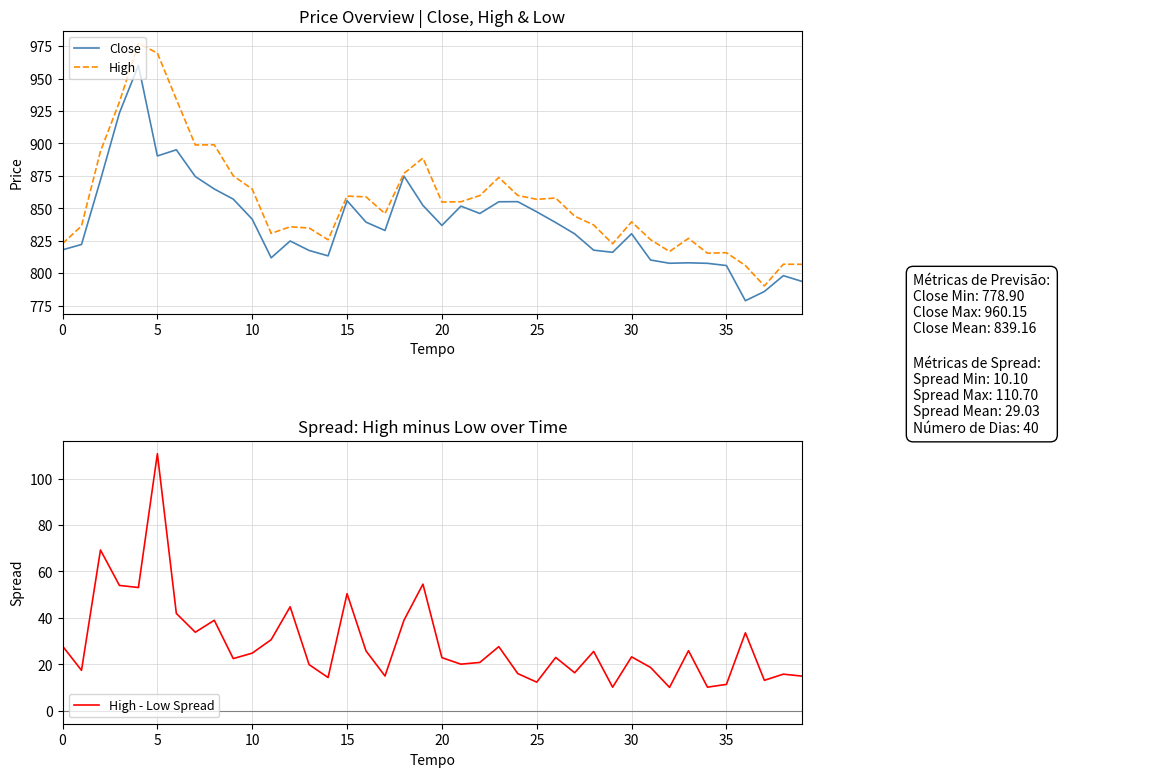

What is the label of the 1st point from the right?

39